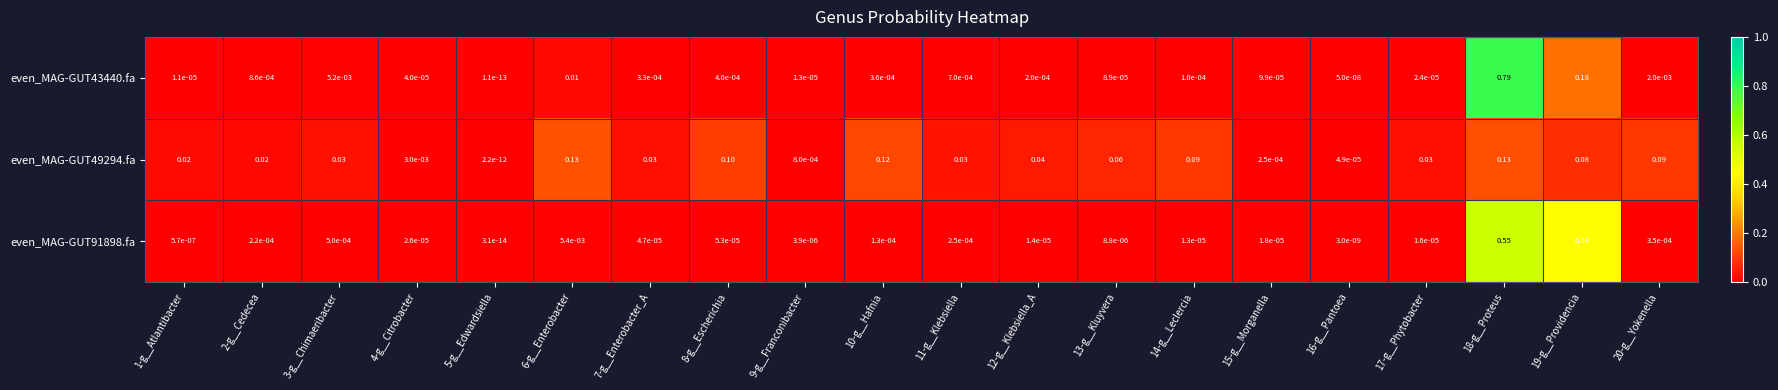

Reading left to right, what are all the values shown in this chart?

even_MAG-GUT43440.fa: 1-g__Atlantibacter=0.0	2-g__Cedecea=0.0	3-g__Chimaeribacter=0.0	4-g__Citrobacter=0.0	5-g__Edwardsiella=0.0	6-g__Enterobacter=0.0	7-g__Enterobacter_A=0.0	8-g__Escherichia=0.0	9-g__Franconibacter=0.0	10-g__Hafnia=0.0	11-g__Klebsiella=0.0	12-g__Klebsiella_A=0.0	13-g__Kluyvera=0.0	14-g__Leclercia=0.0	15-g__Morganella=0.0	16-g__Pantoea=0.0	17-g__Phytobacter=0.0	18-g__Proteus=0.8	19-g__Providencia=0.2	20-g__Yokenella=0.0
even_MAG-GUT49294.fa: 1-g__Atlantibacter=0.0	2-g__Cedecea=0.0	3-g__Chimaeribacter=0.0	4-g__Citrobacter=0.0	5-g__Edwardsiella=0.0	6-g__Enterobacter=0.1	7-g__Enterobacter_A=0.0	8-g__Escherichia=0.1	9-g__Franconibacter=0.0	10-g__Hafnia=0.1	11-g__Klebsiella=0.0	12-g__Klebsiella_A=0.0	13-g__Kluyvera=0.1	14-g__Leclercia=0.1	15-g__Morganella=0.0	16-g__Pantoea=0.0	17-g__Phytobacter=0.0	18-g__Proteus=0.1	19-g__Providencia=0.1	20-g__Yokenella=0.1
even_MAG-GUT91898.fa: 1-g__Atlantibacter=0.0	2-g__Cedecea=0.0	3-g__Chimaeribacter=0.0	4-g__Citrobacter=0.0	5-g__Edwardsiella=0.0	6-g__Enterobacter=0.0	7-g__Enterobacter_A=0.0	8-g__Escherichia=0.0	9-g__Franconibacter=0.0	10-g__Hafnia=0.0	11-g__Klebsiella=0.0	12-g__Klebsiella_A=0.0	13-g__Kluyvera=0.0	14-g__Leclercia=0.0	15-g__Morganella=0.0	16-g__Pantoea=0.0	17-g__Phytobacter=0.0	18-g__Proteus=0.6	19-g__Providencia=0.4	20-g__Yokenella=0.0